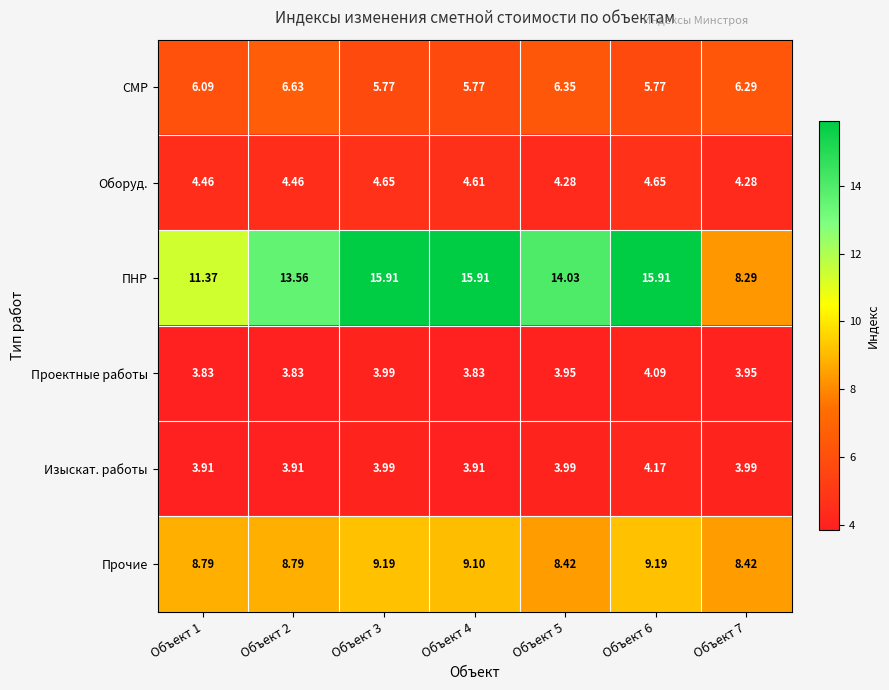

Which series changed the most between Объект 3 and Объект 7?

ПНР